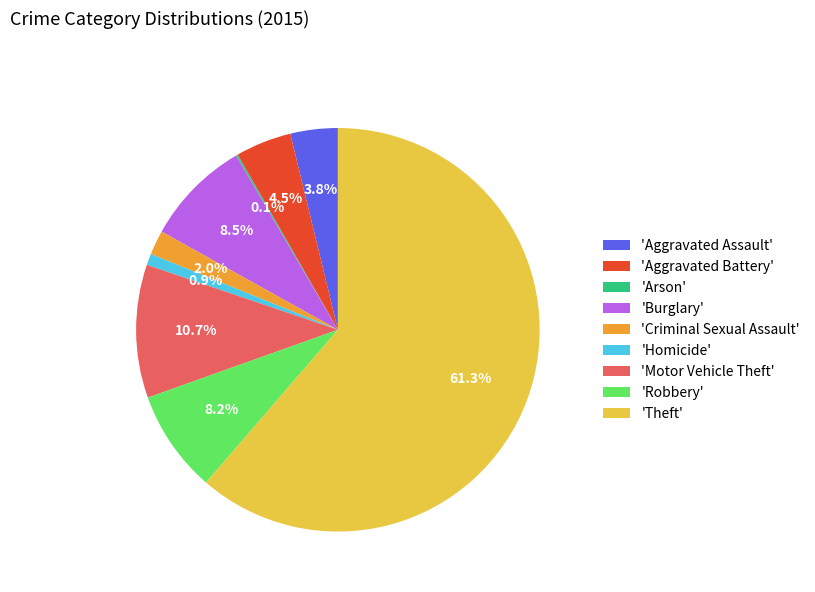

Does 'Aggravated Assault' represent more than half of the total?

No